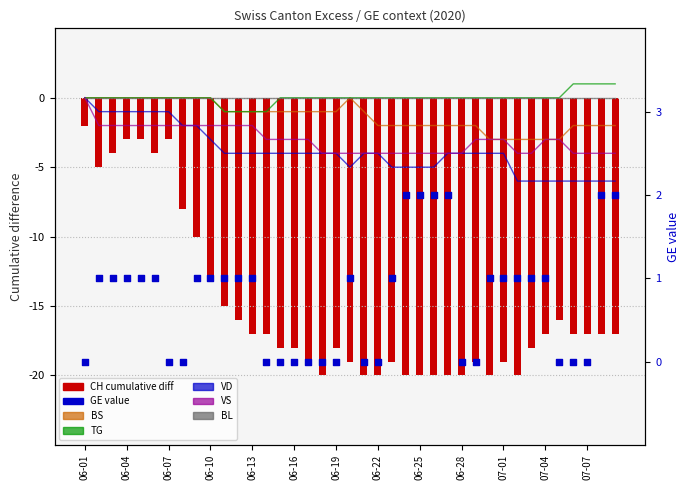

At how many categories does at least one series exceed -4?

39